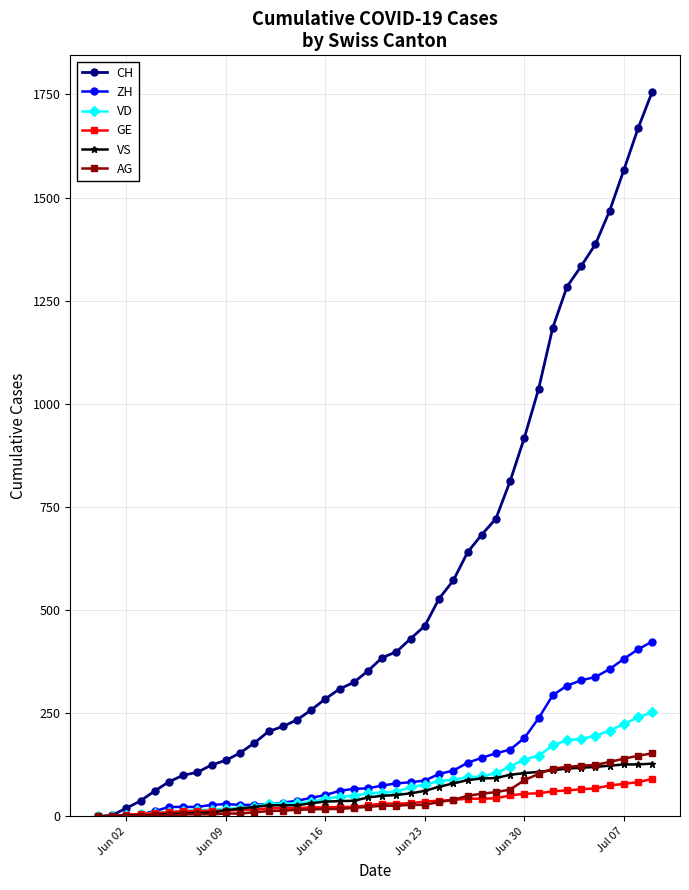

Which series has the largest total across all categories?

CH